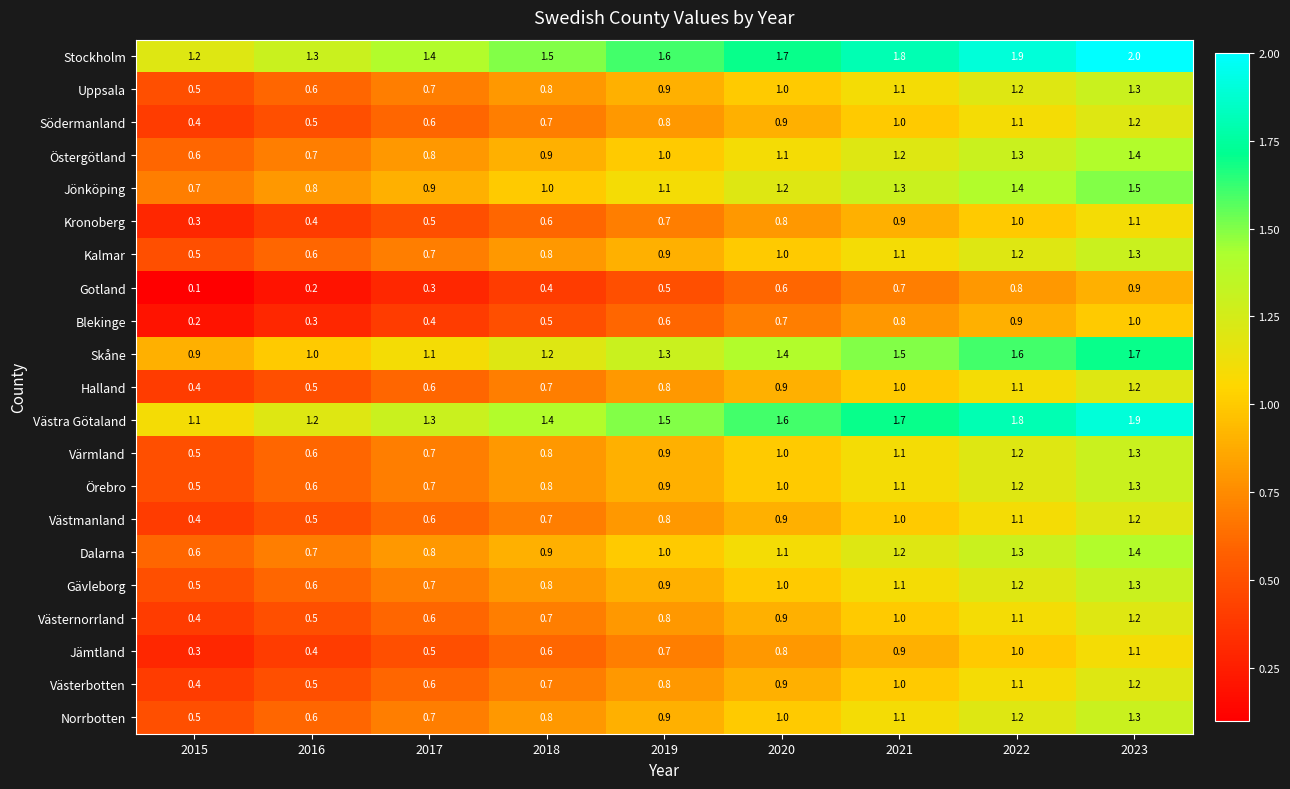

What is the minimum value for Kronoberg?

0.3